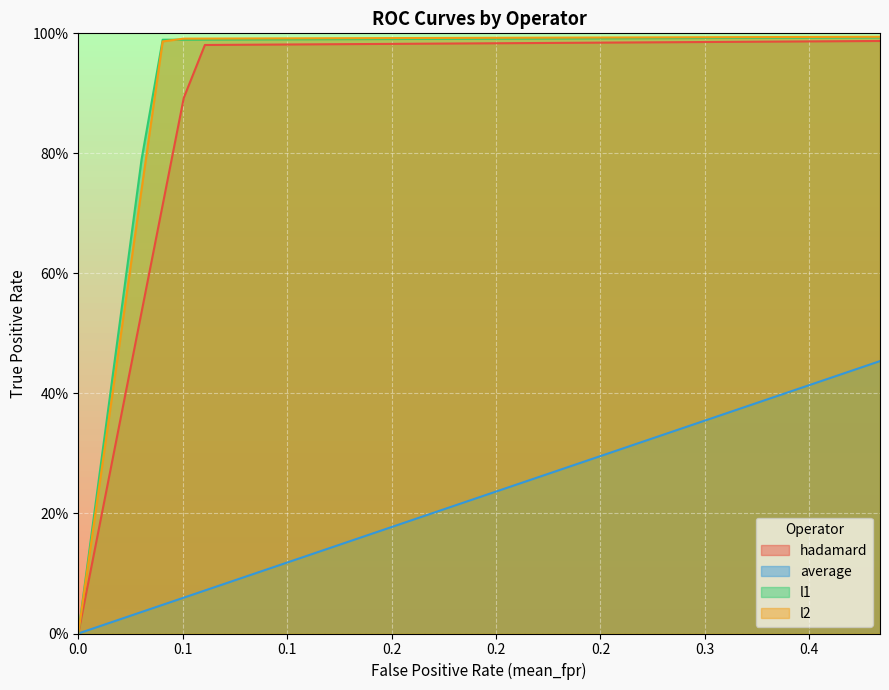

Reading left to right, extract all data points from this chart.

hadamard: 0.0	0.2	0.4	0.5	0.7	0.9	1.0	1.0	1.0	1.0	1.0	1.0	1.0	1.0	1.0	1.0	1.0	1.0	1.0	1.0	1.0	1.0	1.0	1.0	1.0	1.0	1.0	1.0	1.0	1.0	1.0	1.0	1.0	1.0	1.0	1.0	1.0	1.0	1.0
average: 0.0	0.0	0.0	0.0	0.0	0.1	0.1	0.1	0.1	0.1	0.1	0.1	0.1	0.2	0.2	0.2	0.2	0.2	0.2	0.2	0.2	0.3	0.3	0.3	0.3	0.3	0.3	0.3	0.3	0.3	0.4	0.4	0.4	0.4	0.4	0.4	0.4	0.4	0.5
l1: 0.0	0.3	0.5	0.8	1.0	1.0	1.0	1.0	1.0	1.0	1.0	1.0	1.0	1.0	1.0	1.0	1.0	1.0	1.0	1.0	1.0	1.0	1.0	1.0	1.0	1.0	1.0	1.0	1.0	1.0	1.0	1.0	1.0	1.0	1.0	1.0	1.0	1.0	1.0
l2: 0.0	0.2	0.5	0.7	1.0	1.0	1.0	1.0	1.0	1.0	1.0	1.0	1.0	1.0	1.0	1.0	1.0	1.0	1.0	1.0	1.0	1.0	1.0	1.0	1.0	1.0	1.0	1.0	1.0	1.0	1.0	1.0	1.0	1.0	1.0	1.0	1.0	1.0	1.0